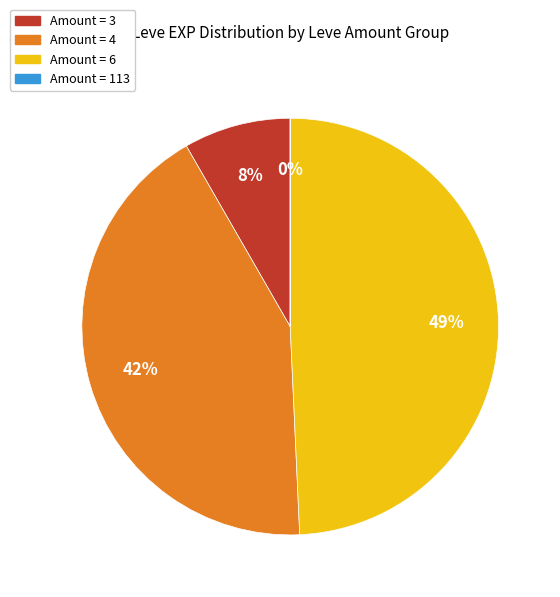

Is there any slice that represents more than half of the pie?

No